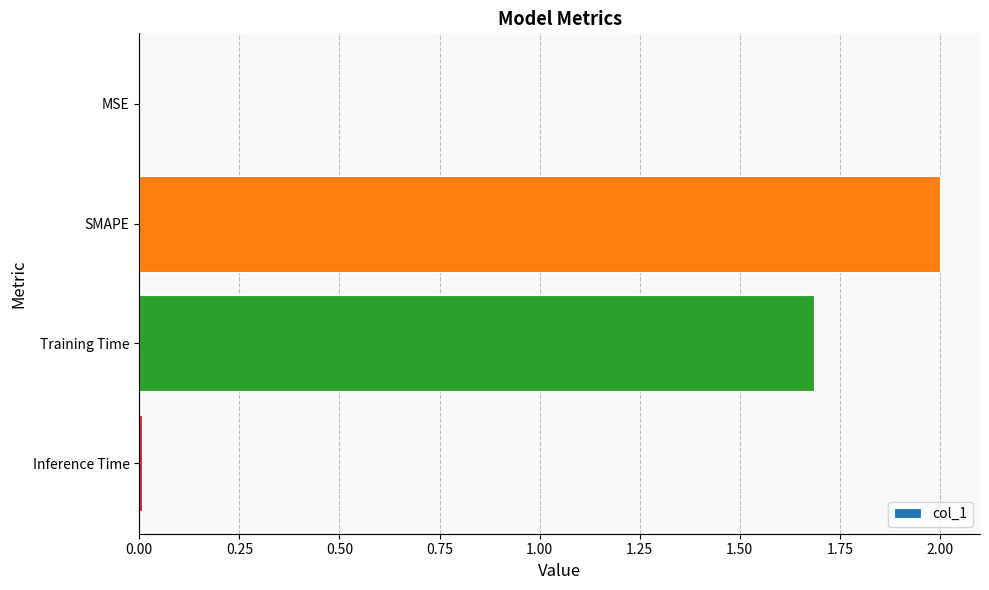

What is the change in value from SMAPE to Training Time?

-0.3